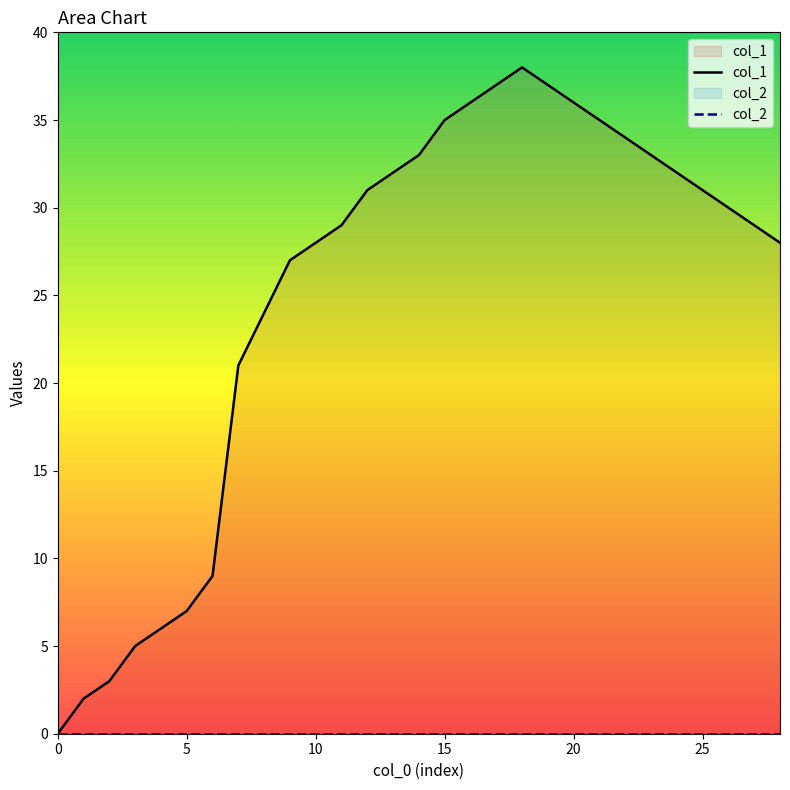

True or false: col_1 has more than 0 points higher than both neighbors.

True